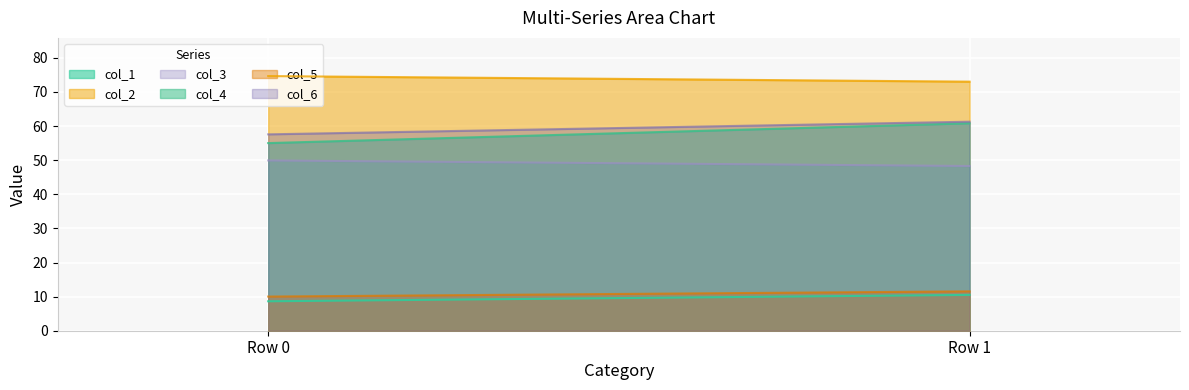

At which label does col_1 reach its minimum?

Row 0